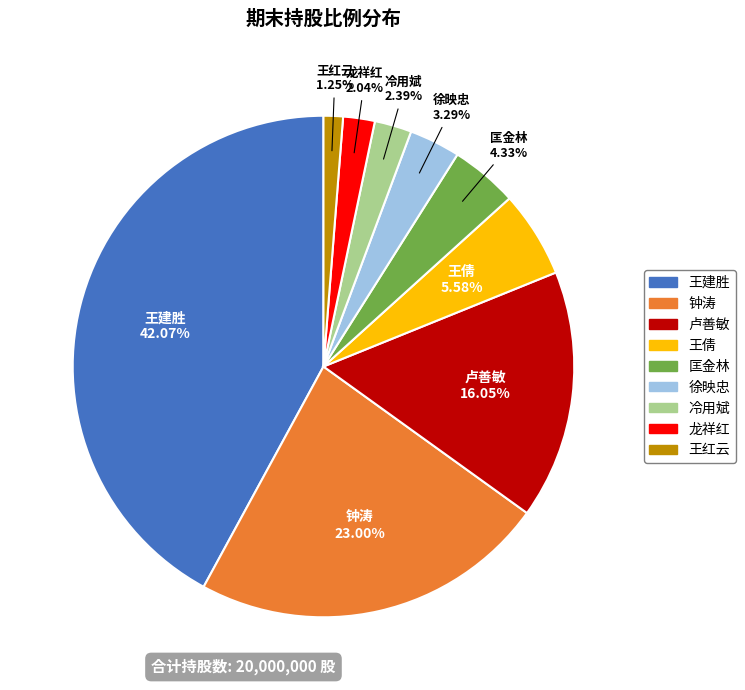

Which has a higher value, 匡金林 or 冷用斌?

匡金林